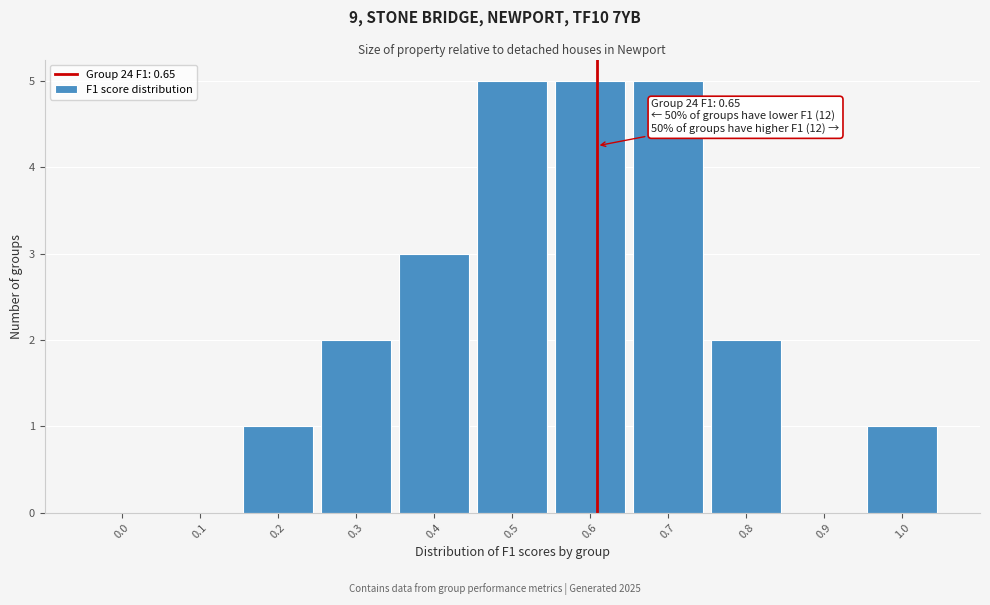

Reading left to right, what are all the values shown in this chart?

0.0=0	0.1=0	0.2=1	0.3=2	0.4=3	0.5=5	0.6=5	0.7=5	0.8=2	0.9=0	1.0=1